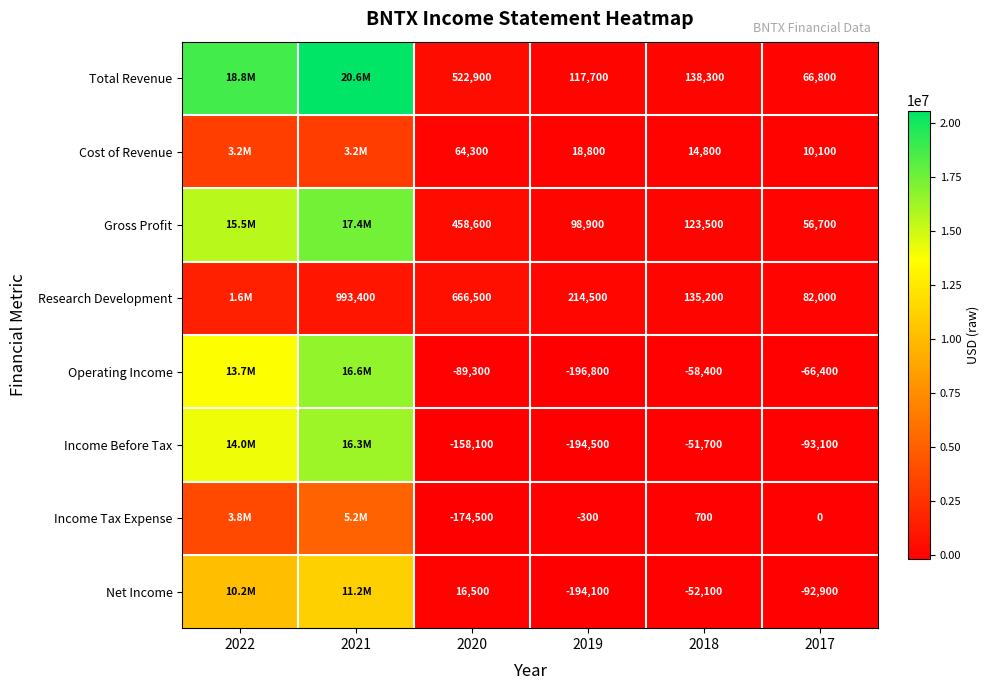

The value of Total Revenue at 2019 is 46107. True or false?

False